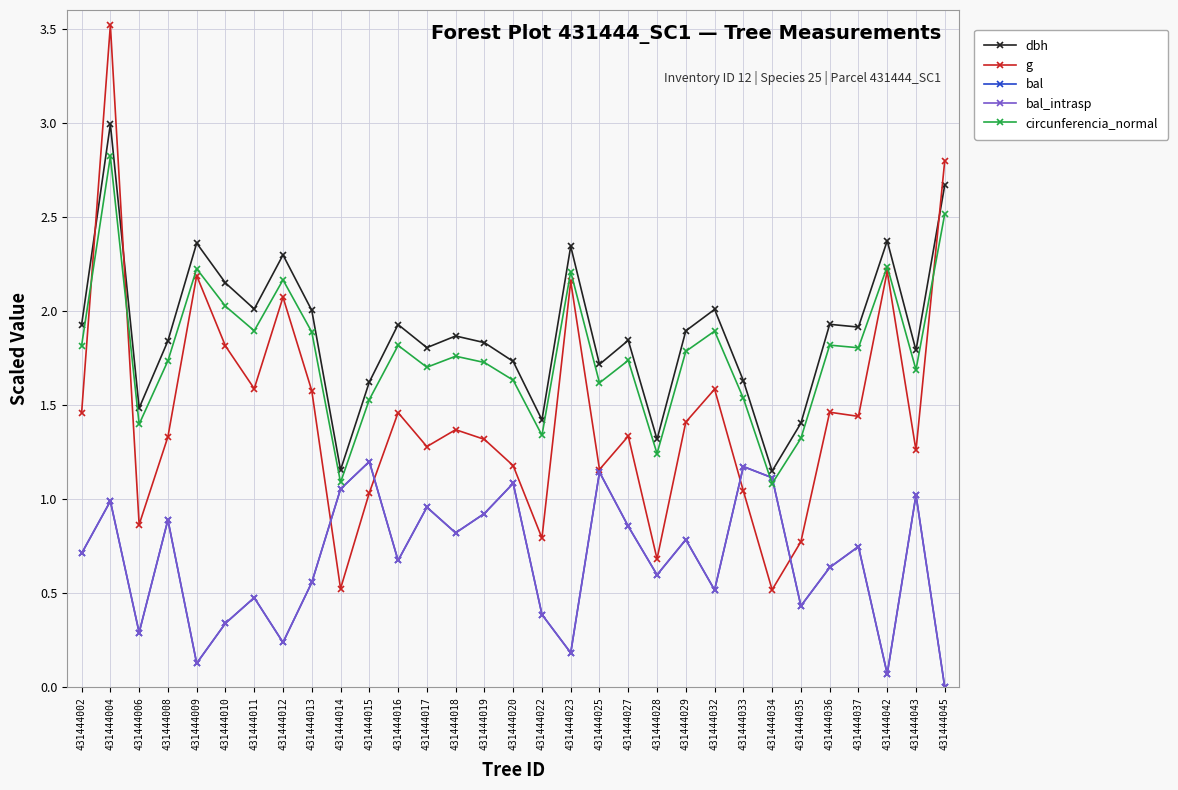

Does the chart have visible grid lines?

Yes